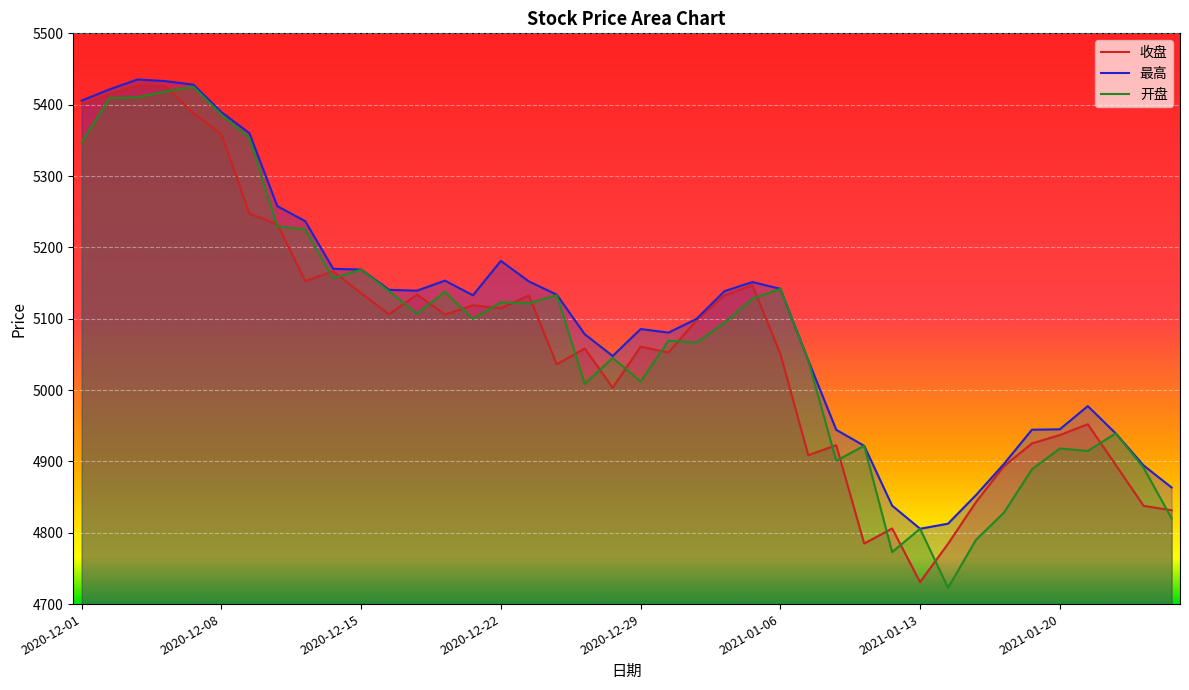

True or false: 收盘 and 最高 intersect in this chart.

False